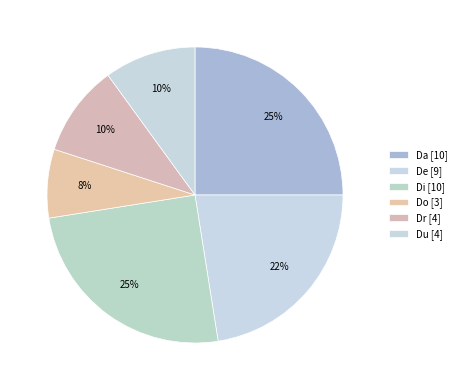

How many segments does this pie chart have?

6